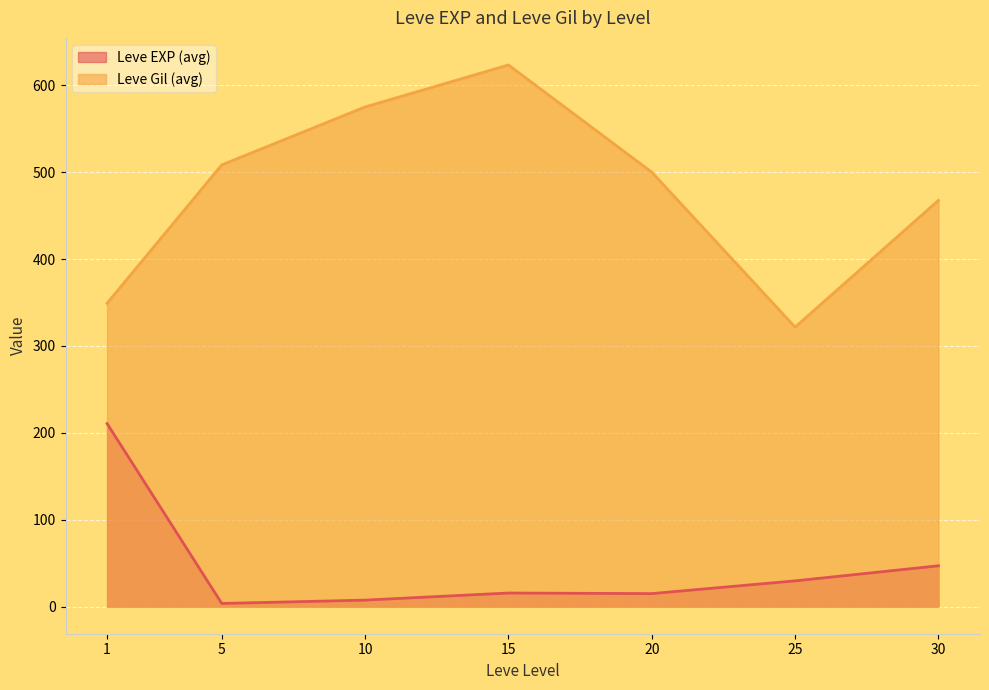

The value of Leve Gil at 1 is 71. True or false?

False